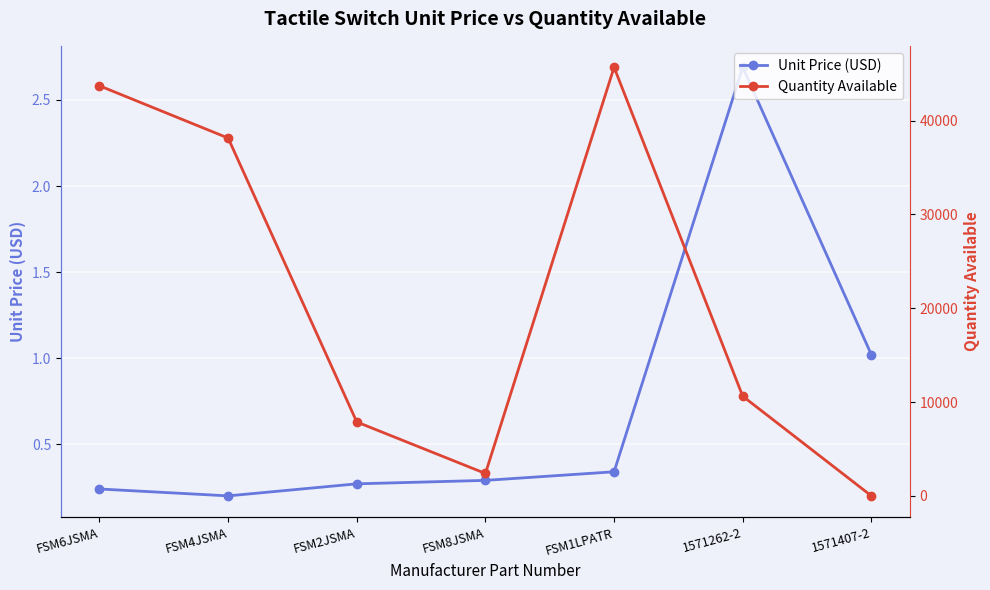

Where is the first local minimum for Quantity Available?

FSM8JSMA